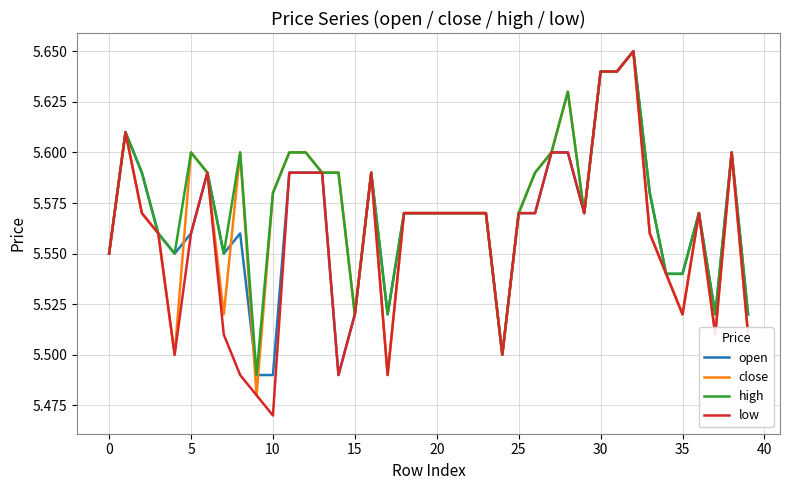

True or false: open has more than 0 interior local peaks.

True